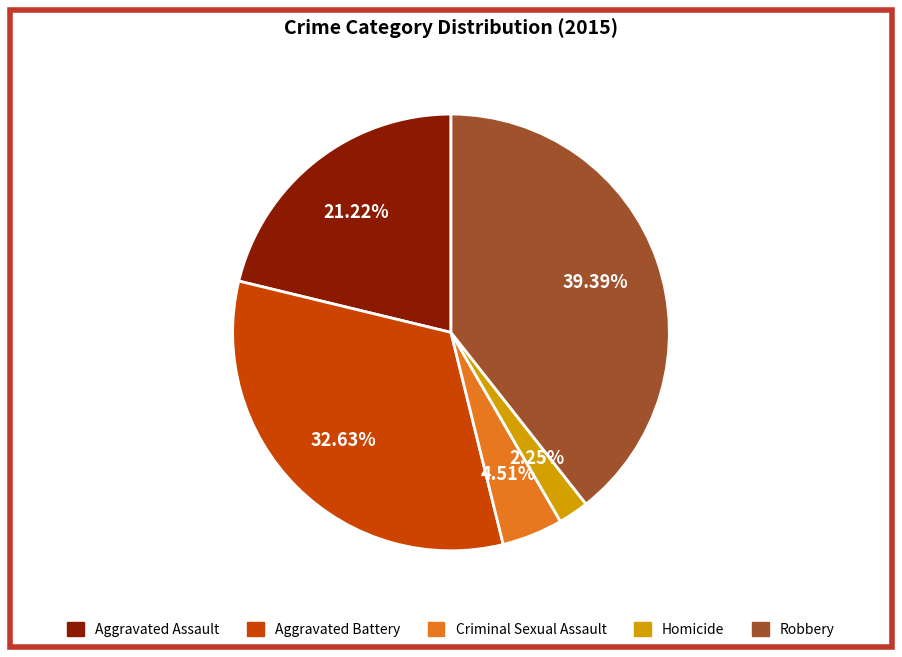

What is the largest slice in the pie chart?

Robbery